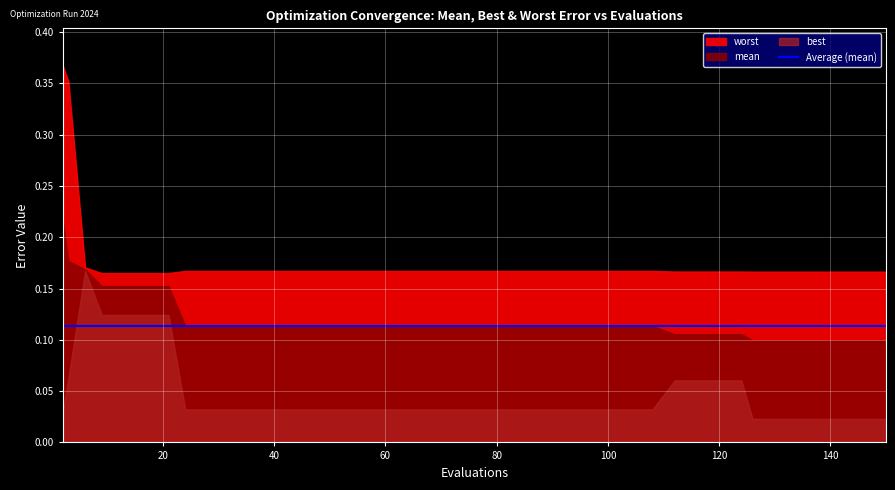

What value does the worst series have at 20?

0.2